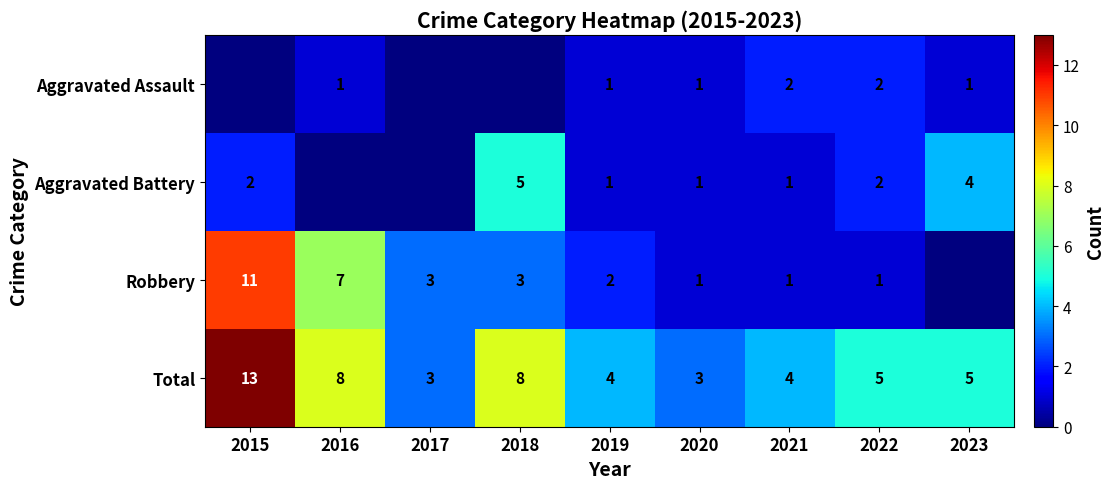

True or false: Aggravated Battery has a value of 2 at 2020.

False